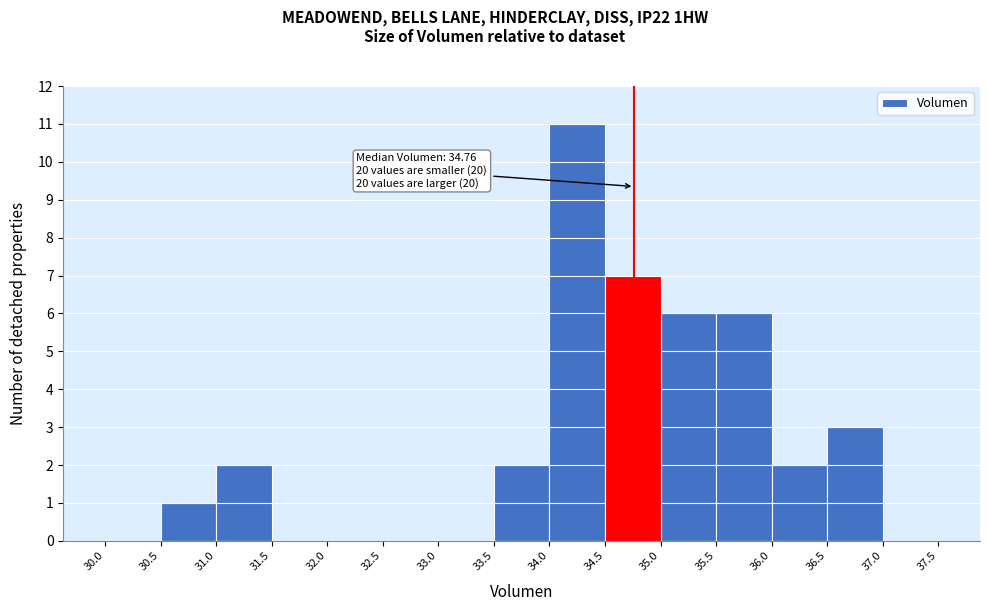

Which range on the x-axis has the tallest bar?

34.0 to 34.5